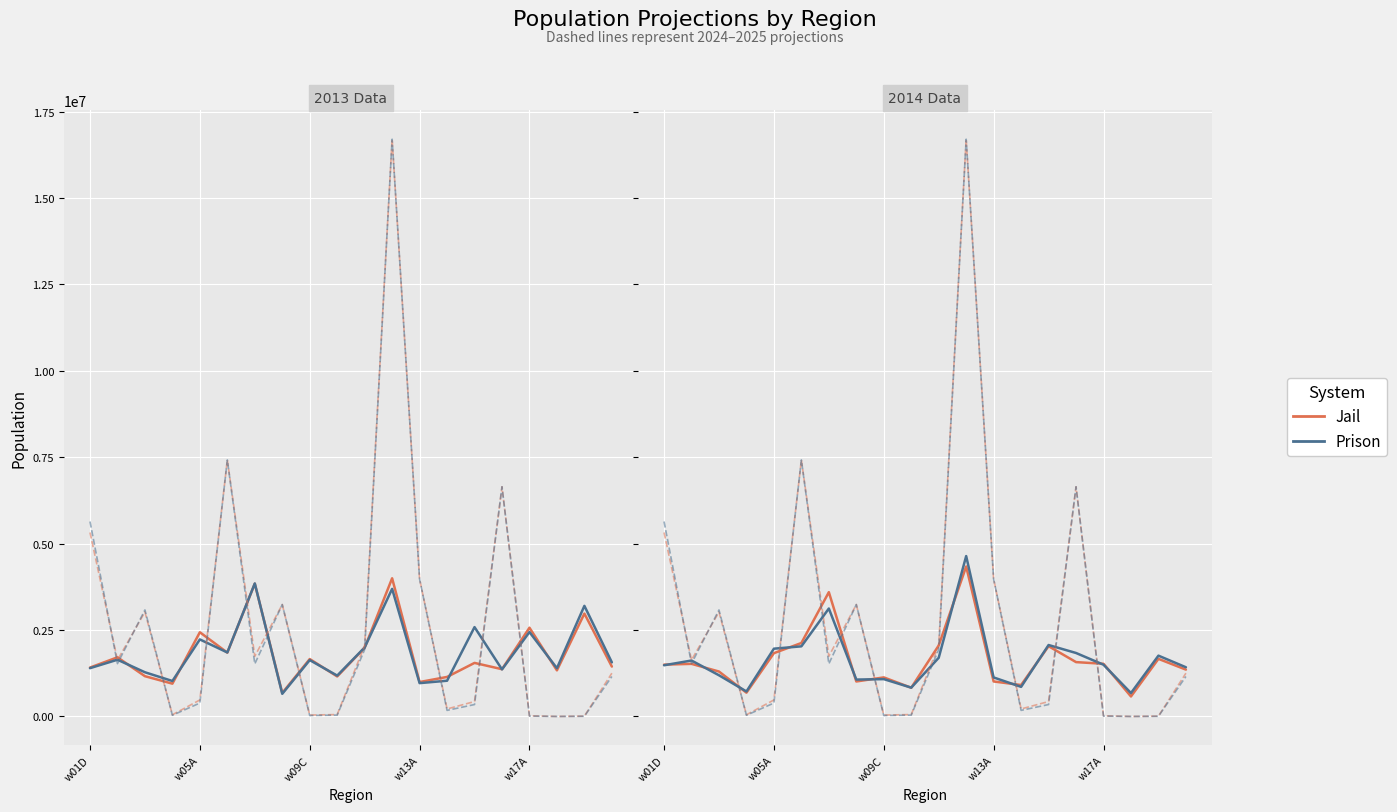

The value of Prison at 10 is 1697247. True or false?

True